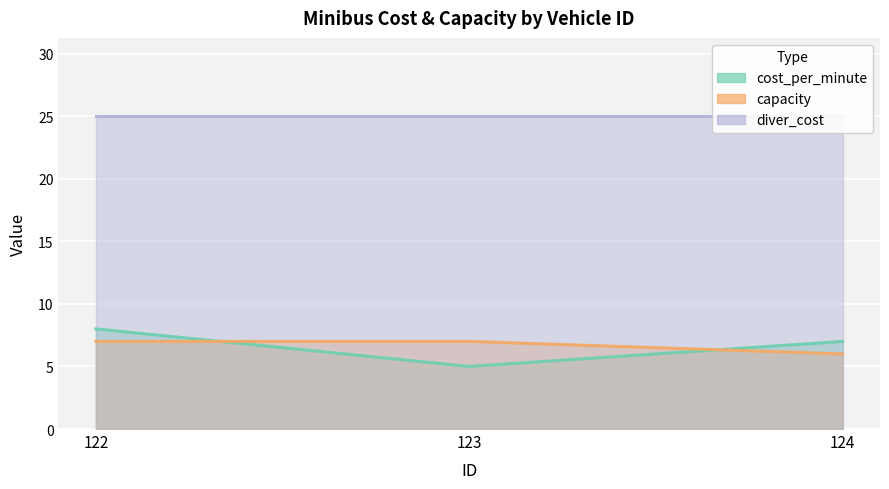

At which label is cost_per_minute closest to 6?

123